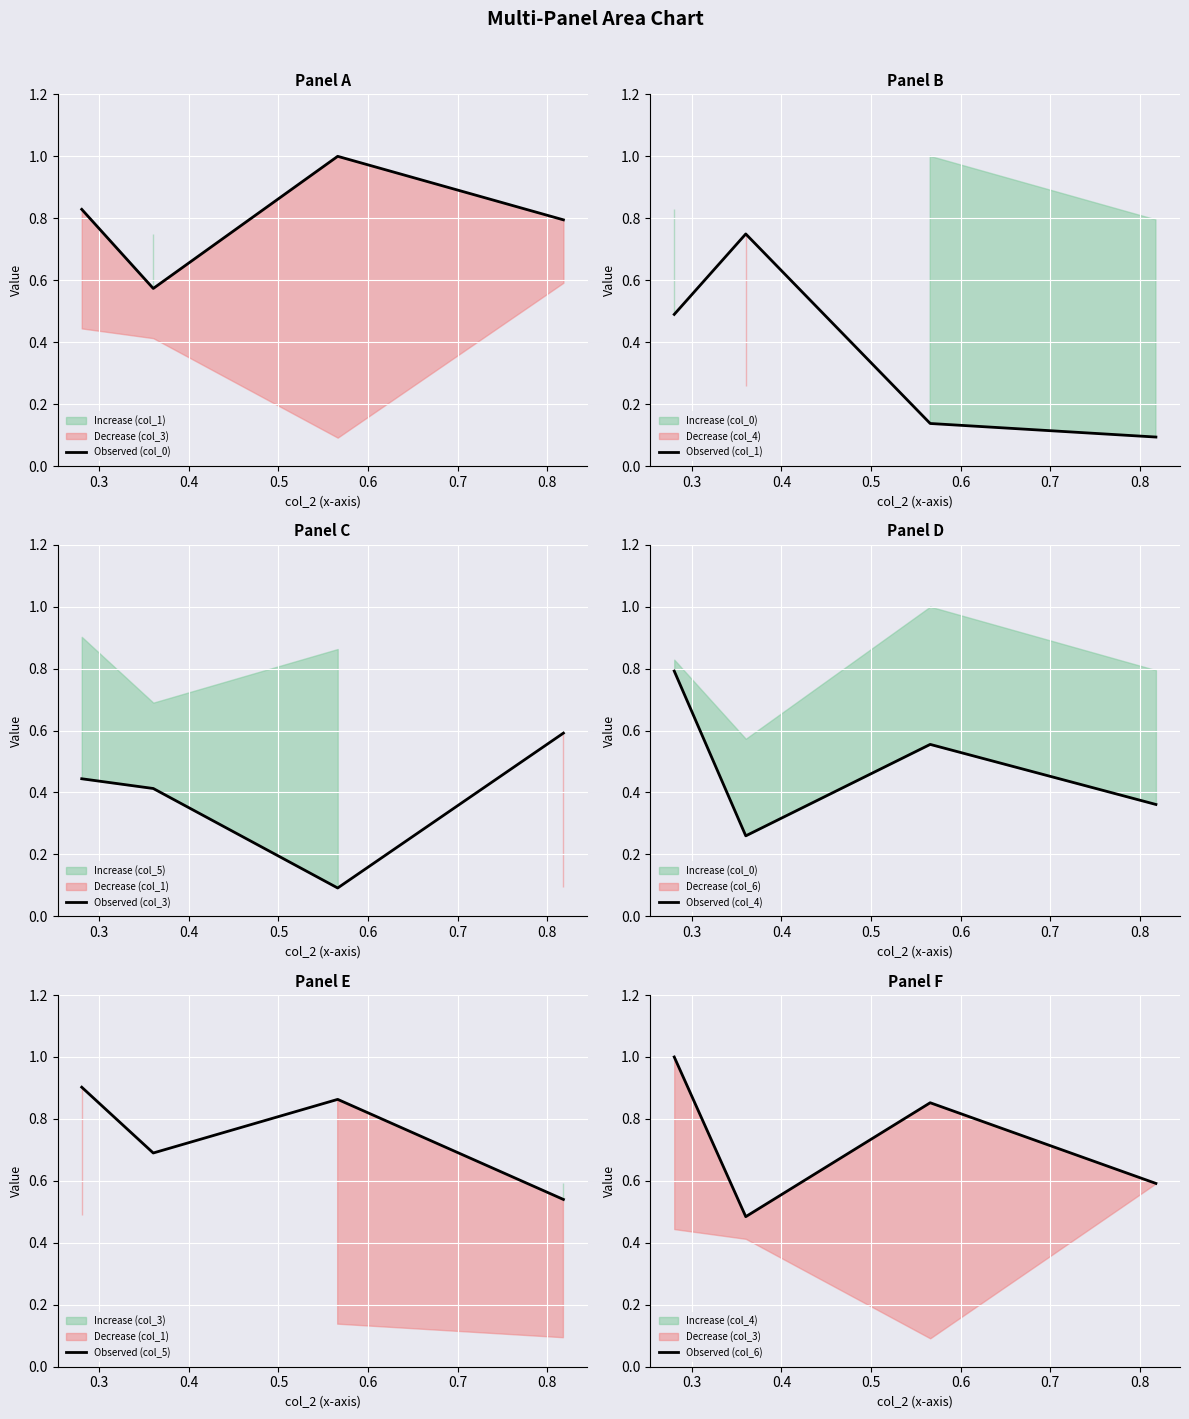

What is the maximum value for Observed (col_3)?

0.6